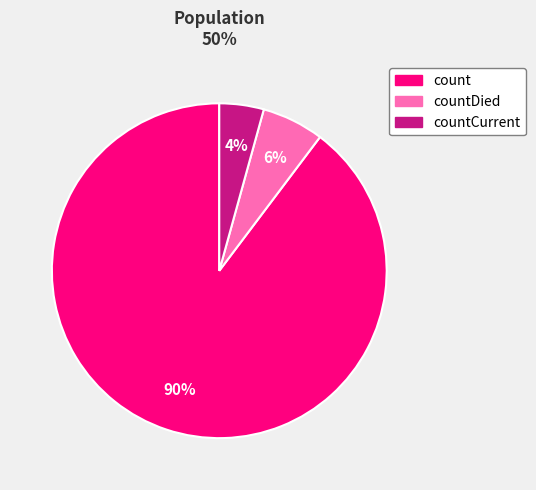

Is there any slice that represents more than half of the pie?

Yes